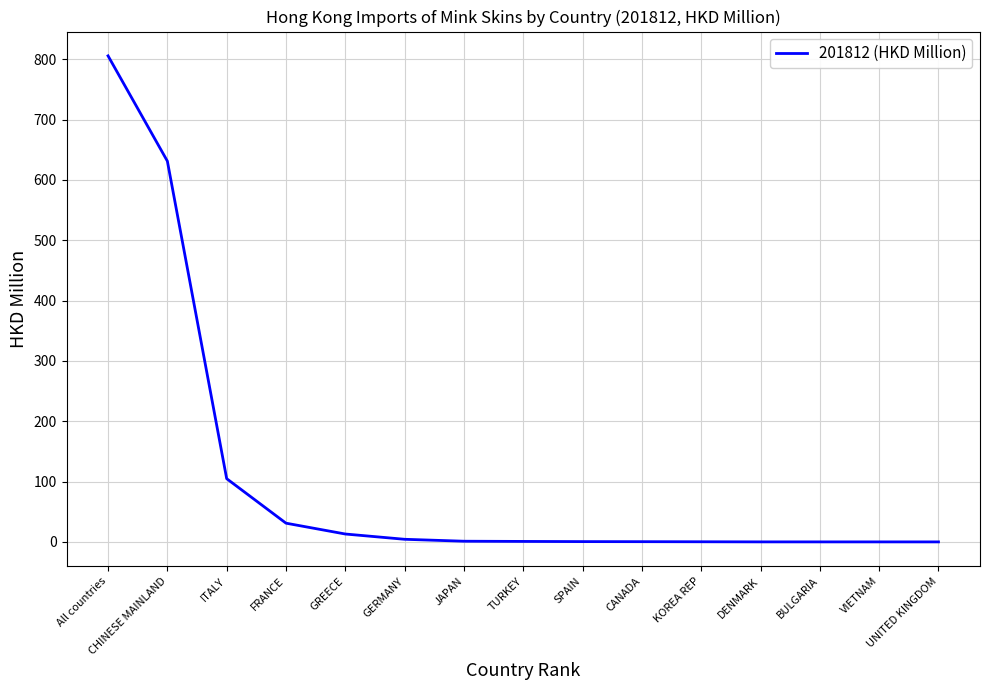

Which label corresponds to the largest value in the chart?

All countries